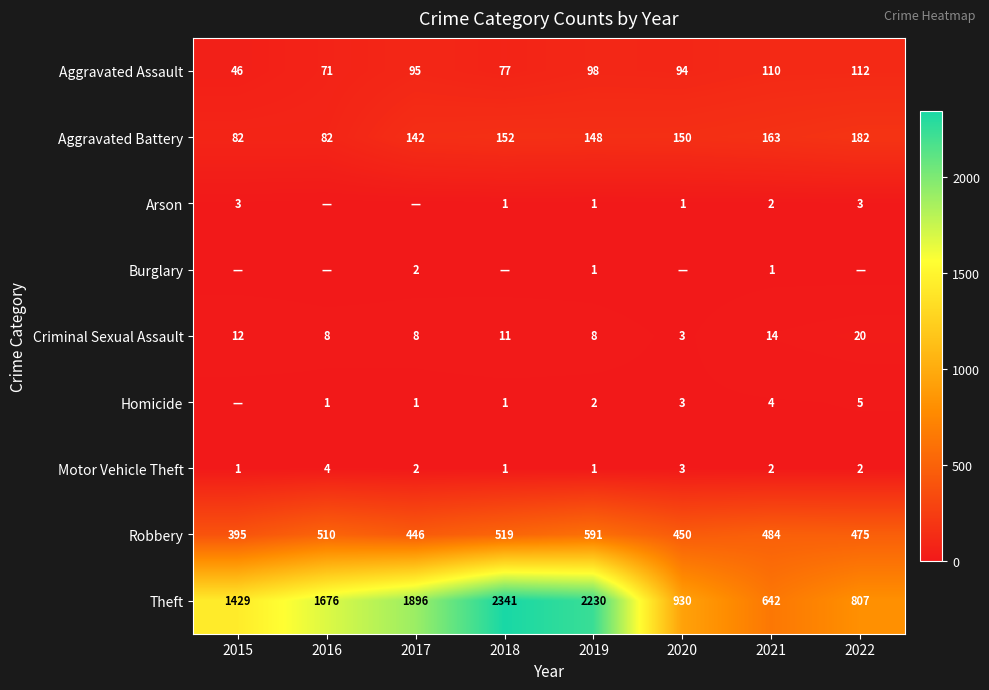

Is the value of Aggravated Assault at 2020 greater than the value of Homicide at 2019?

Yes